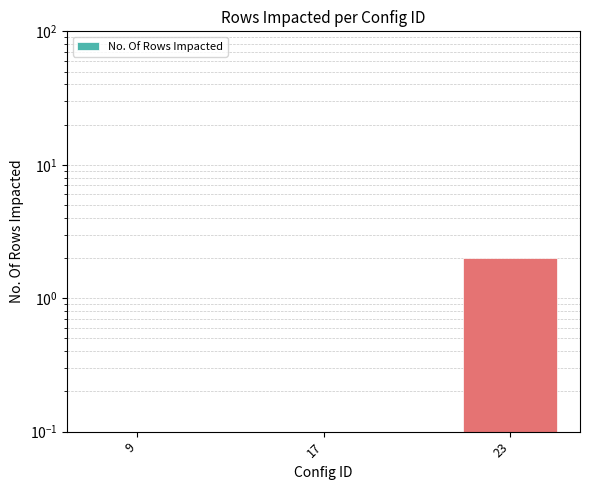

Reading left to right, what are all the values shown in this chart?

9=0.0	17=0.0	23=2.0